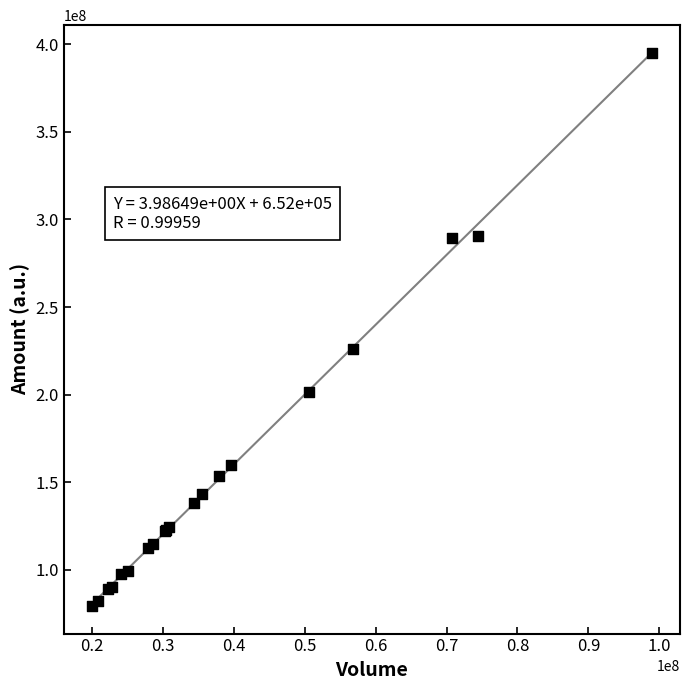

What Y value in the scatter plot is closest to 237247556?

226209052.6